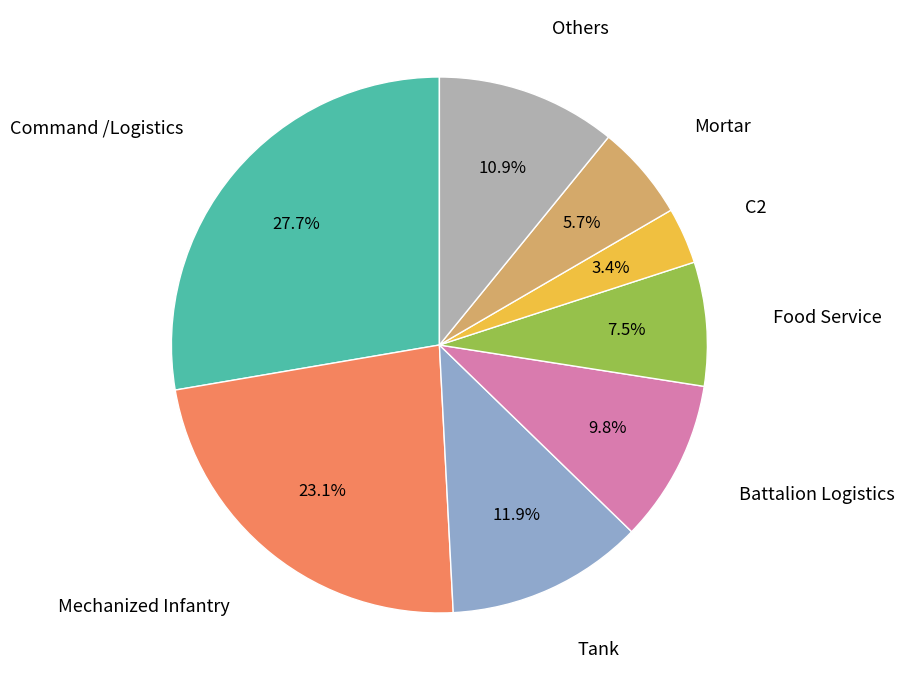

Is there a majority slice in this chart?

No